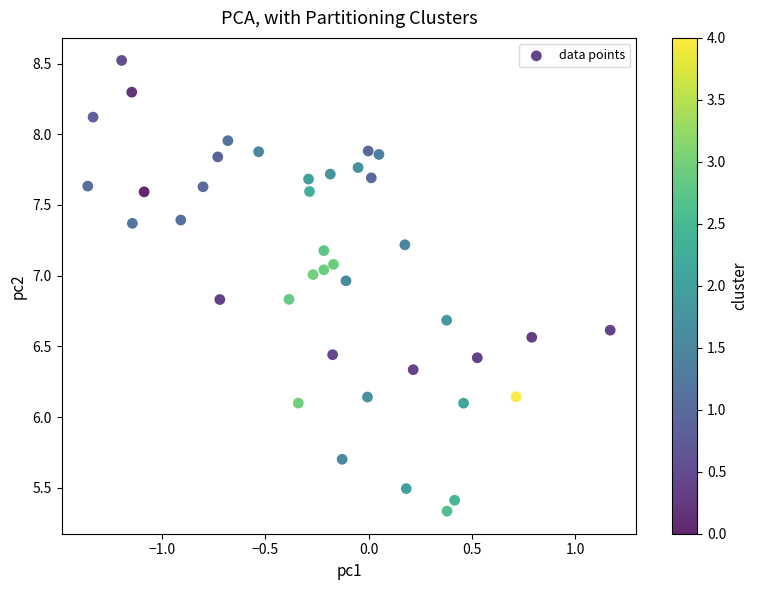

What is the range of Y values (max minus min)?

3.2